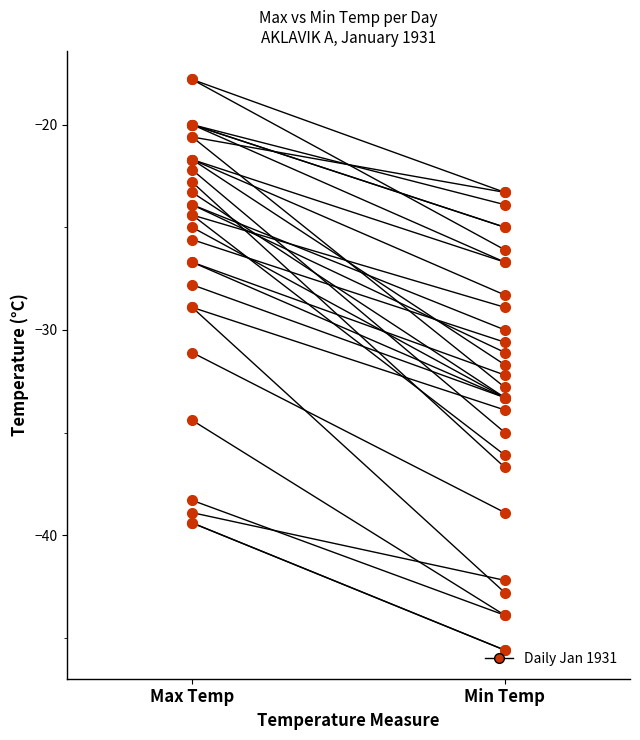

Where is the data nearest to the value -22?

Max Temp